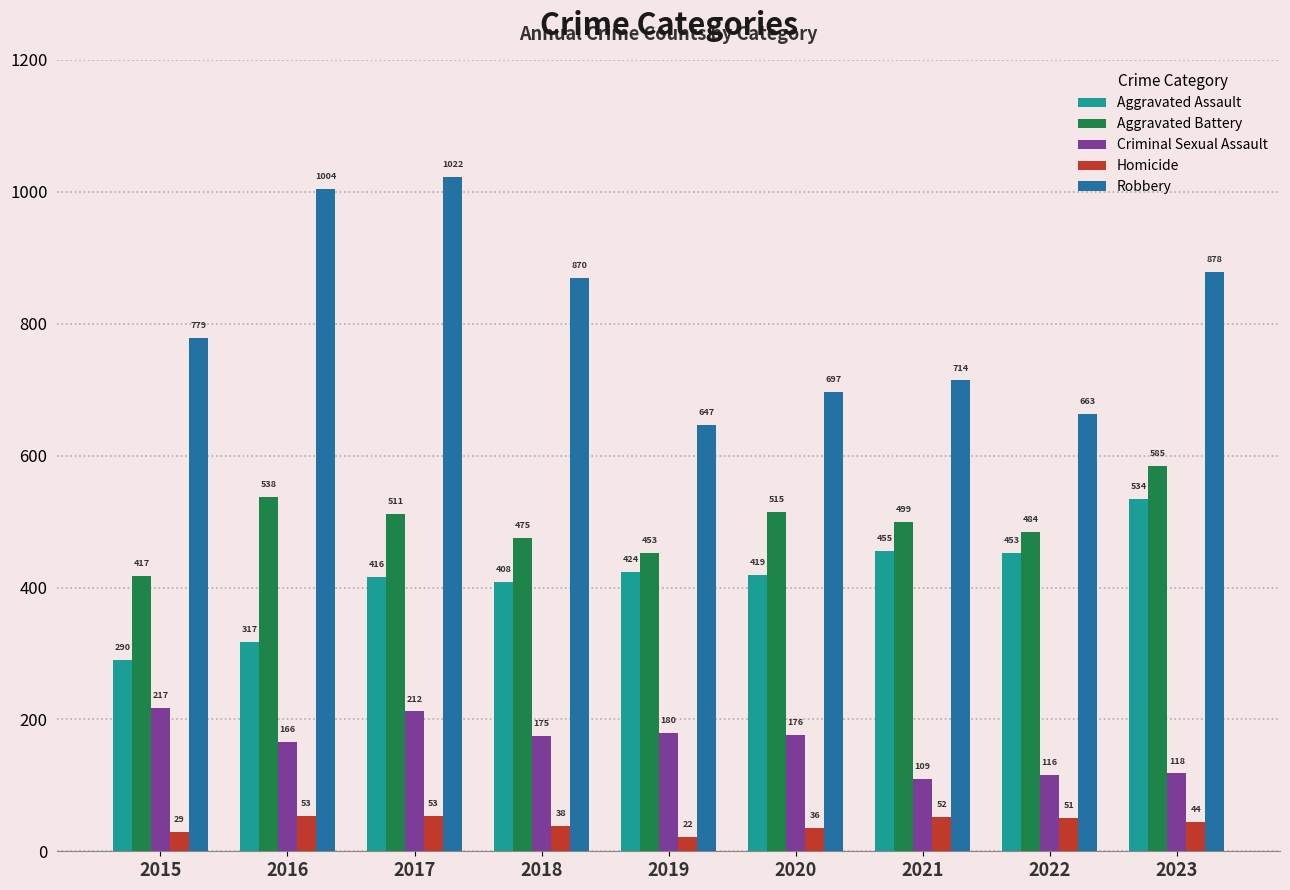

What is the minimum value for Aggravated Battery?

417